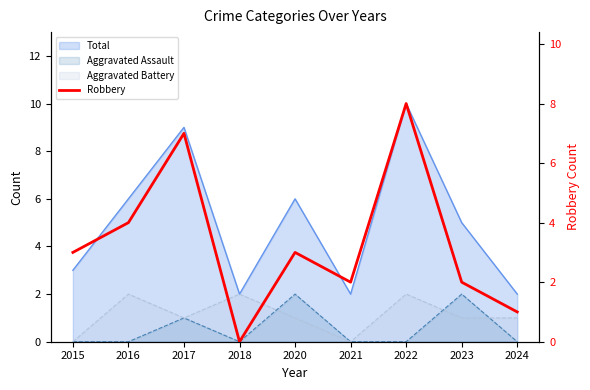

Reading left to right, list all the values displayed in this chart.

2015=3	2016=4	2017=7	2018=0	2020=3	2021=2	2022=8	2023=2	2024=1